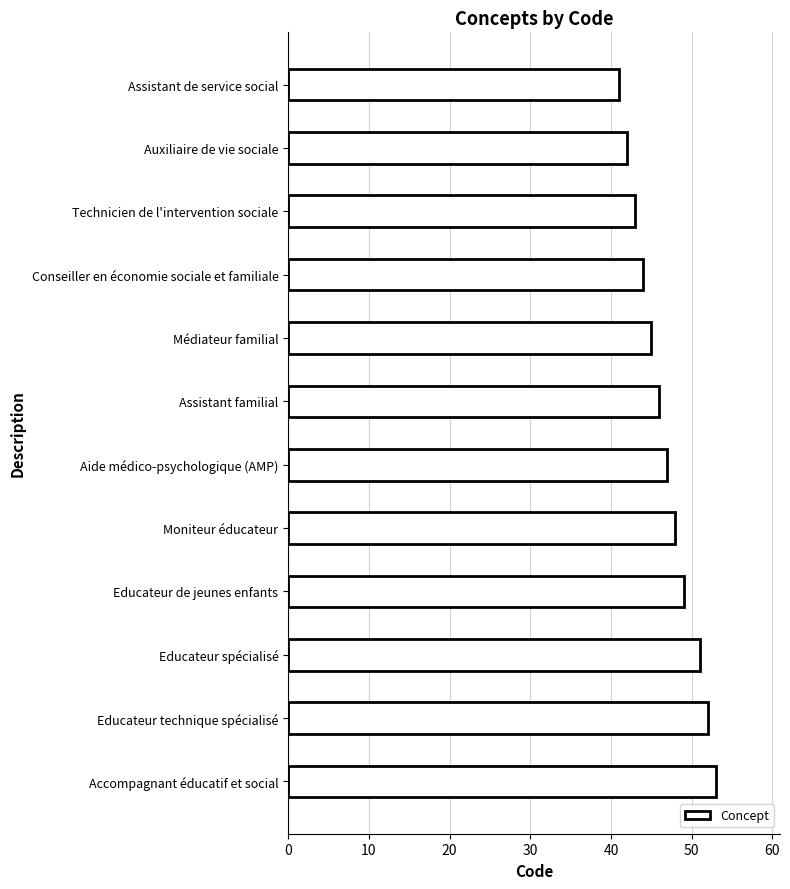

Which label corresponds to the largest value in the chart?

Accompagnant éducatif et social